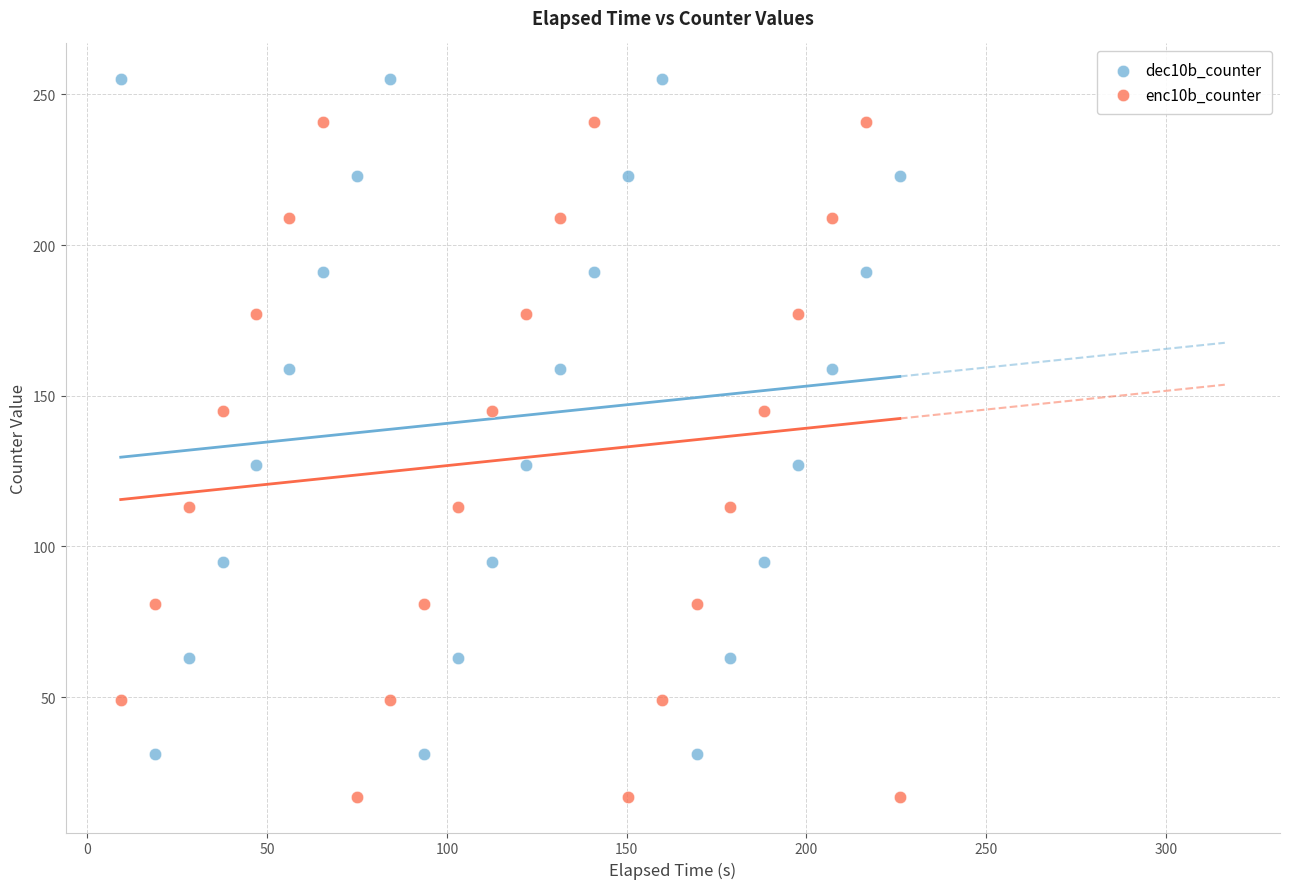

Across all data points, what is the range of Y values (max minus min)?

238